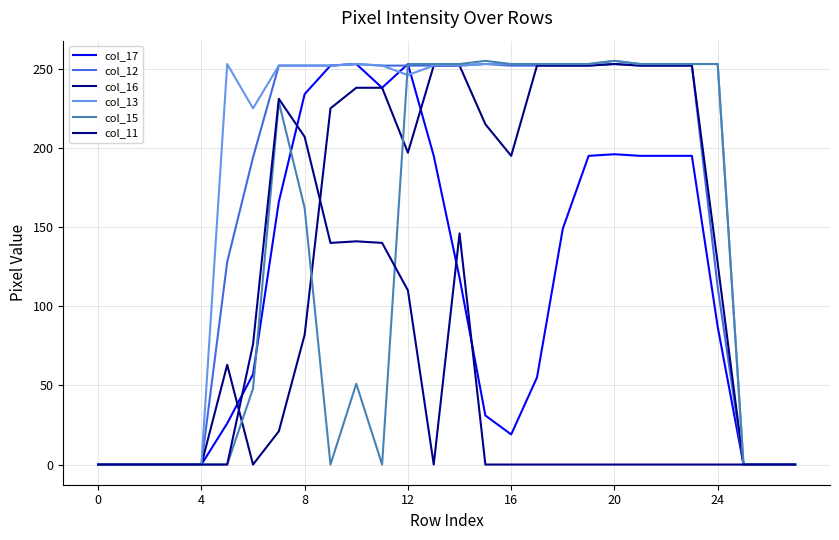

Which series ends up on top after the final intersection of col_11 and col_16?

col_16